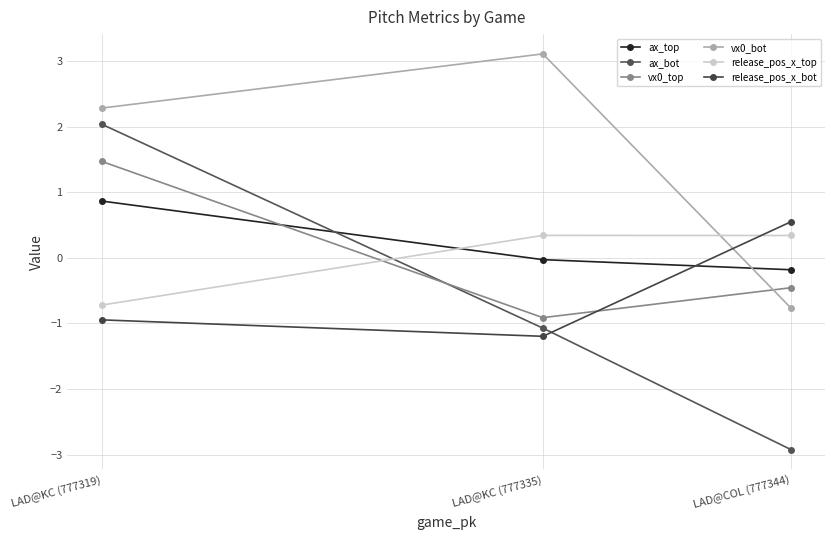

Count the number of categories in the chart.

3